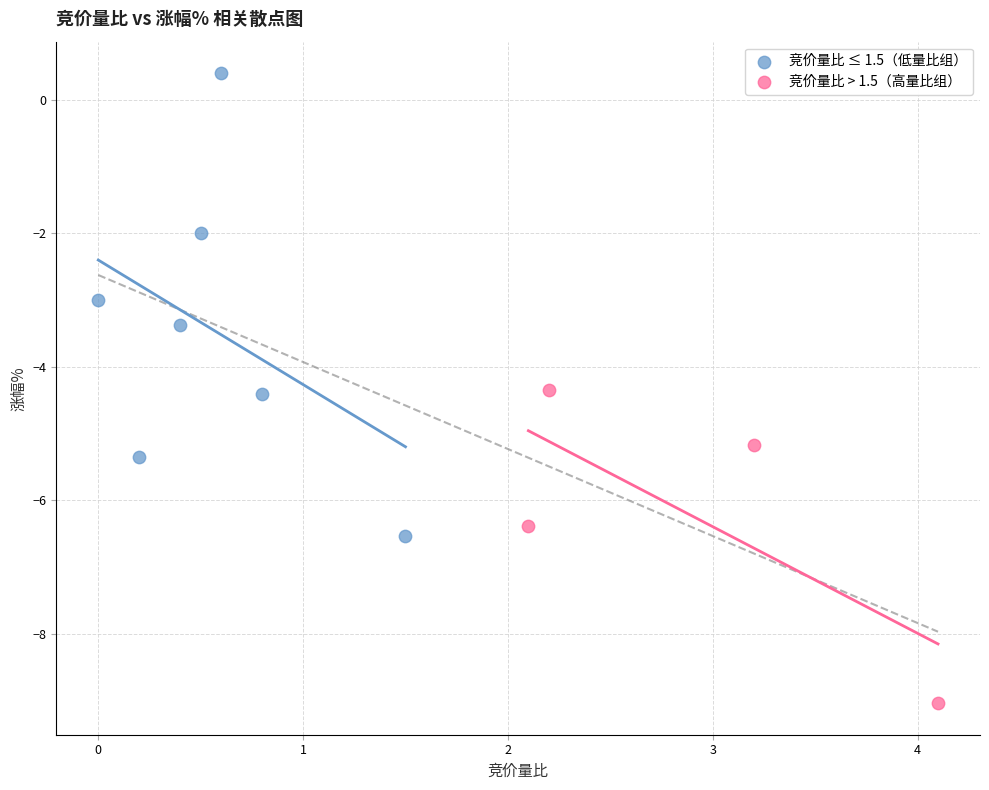

Which series reaches the minimum Y coordinate?

竞价量比 > 1.5（高量比组）